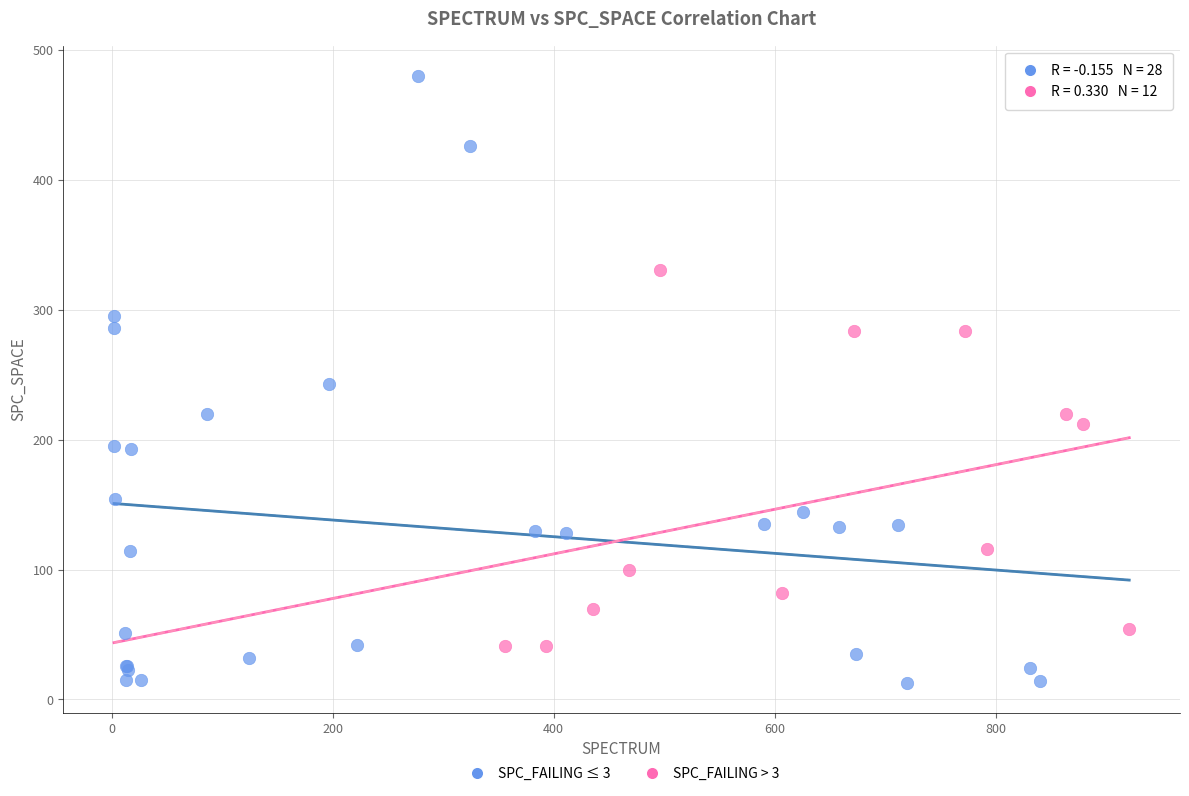

Which series reaches the minimum Y coordinate?

SPC_FAILING ≤ 3